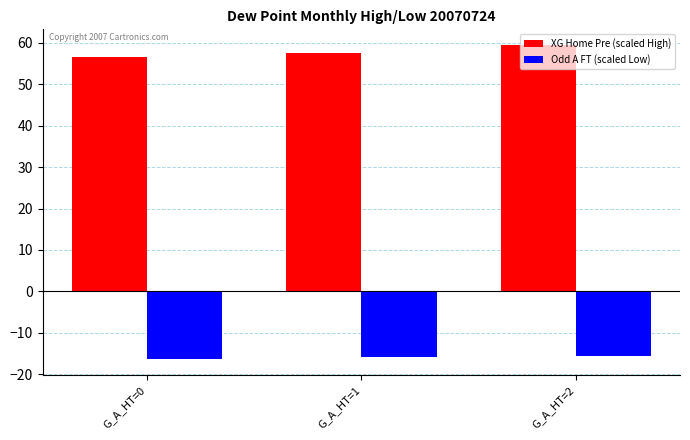

What is the greatest value displayed?

59.5